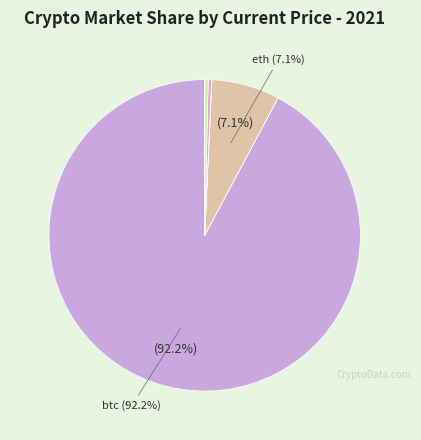

How many slices are in this pie chart?

8